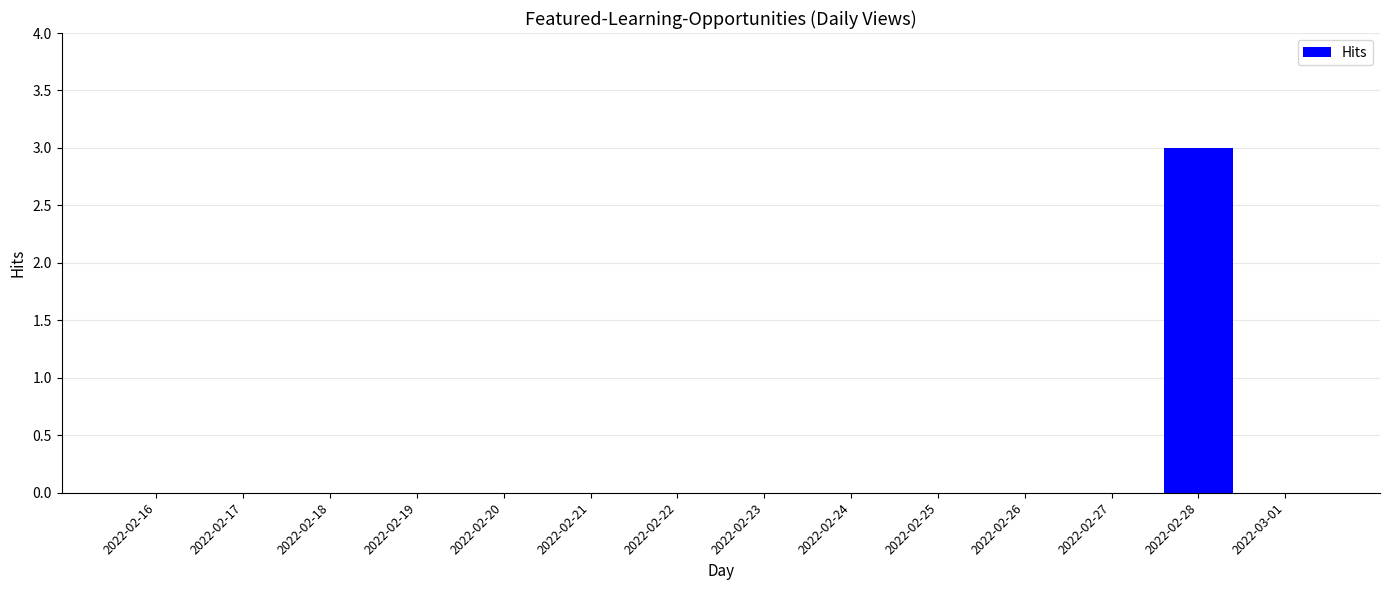

The value at 2022-02-23 is 0. True or false?

True